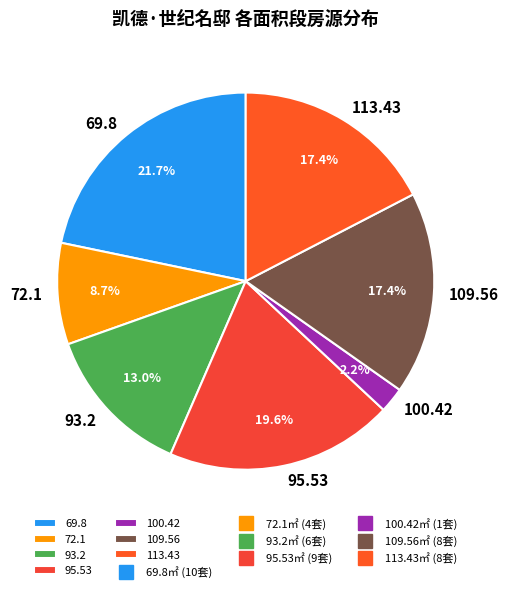

Does 93.2 account for over 50% of the chart?

No